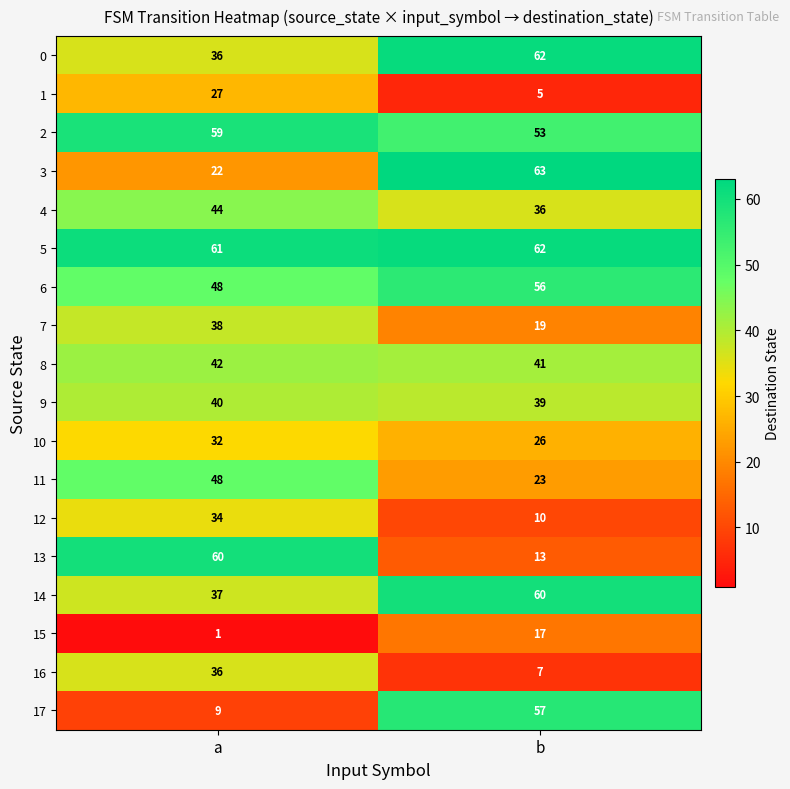

Rank the categories by 1 value from highest to lowest.

a, b